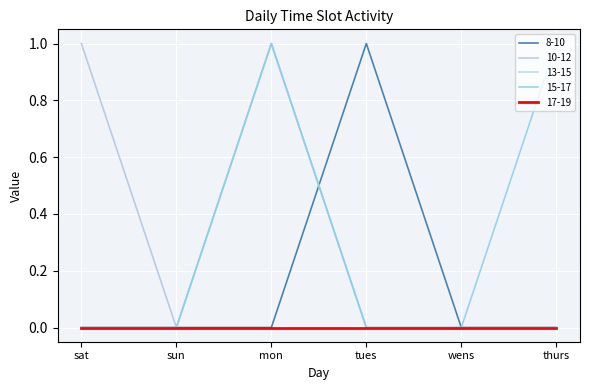

Is it true that 8-10 equals 1 at tues?

True